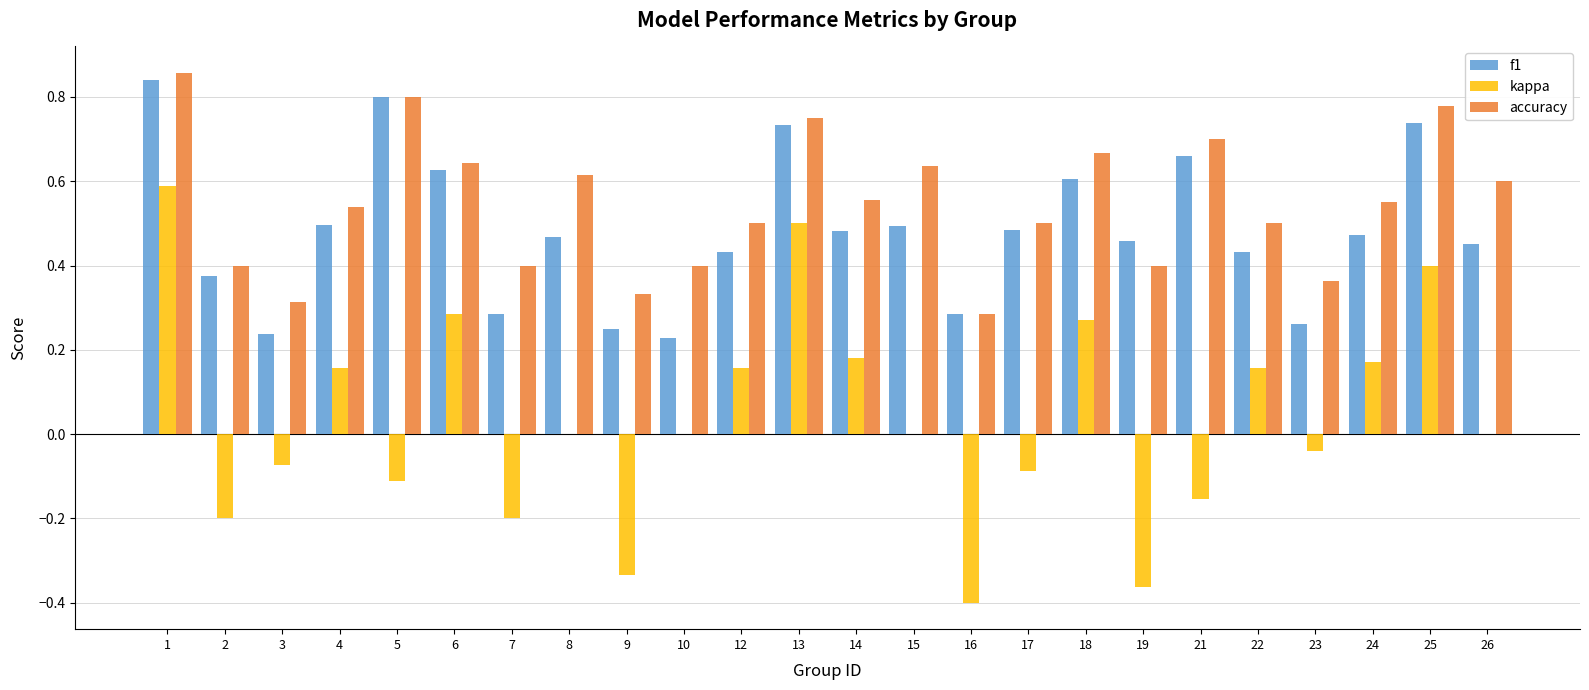

Which label corresponds to the largest value in the chart?

1